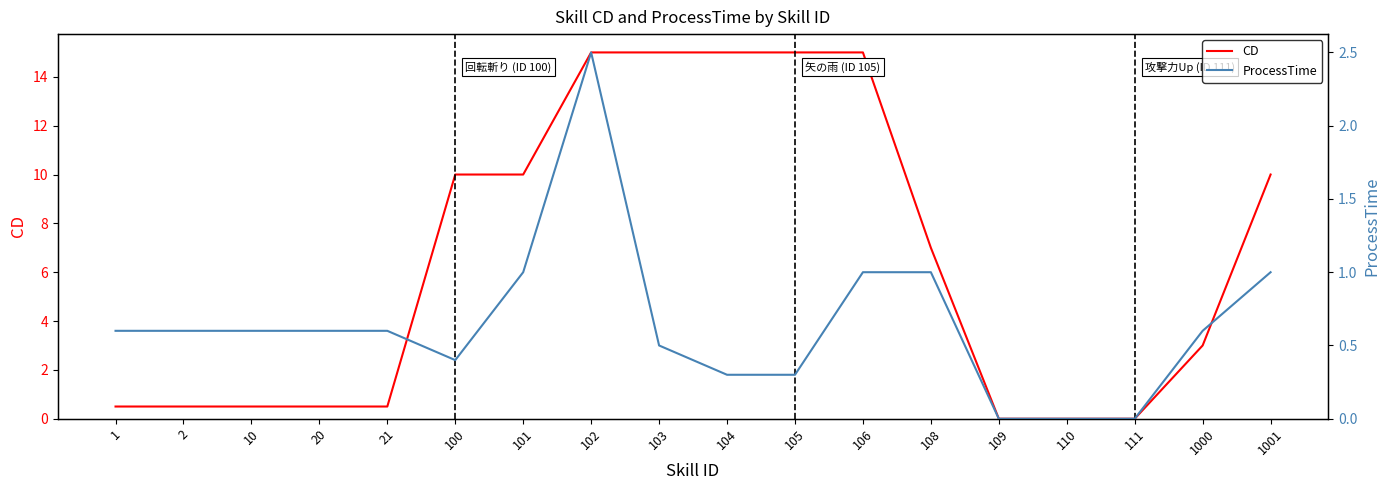

What is the sum of the ProcessTime values at 106 and 100?

1.4